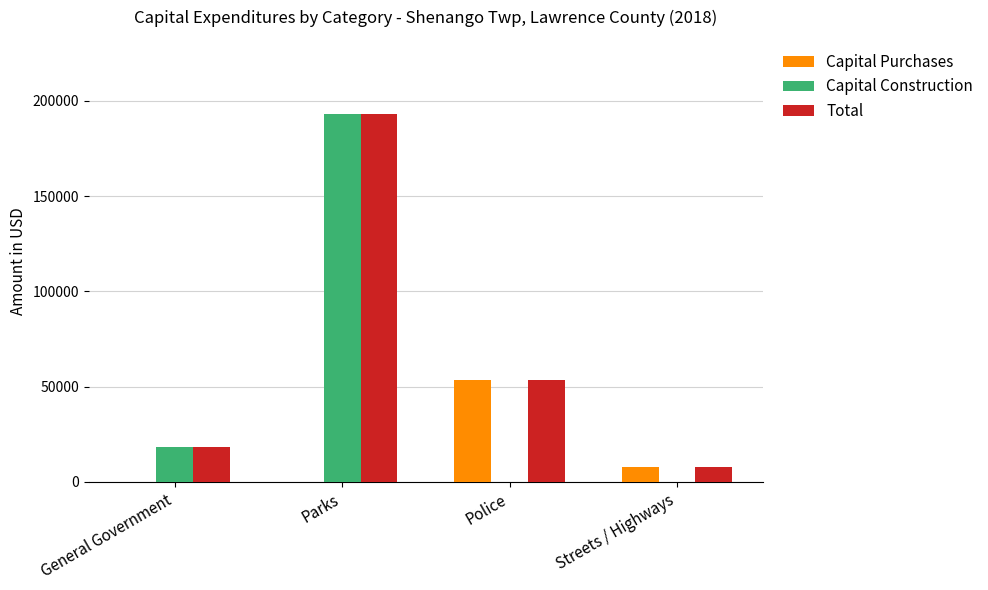

Which category has the highest value in the Total series?

Parks